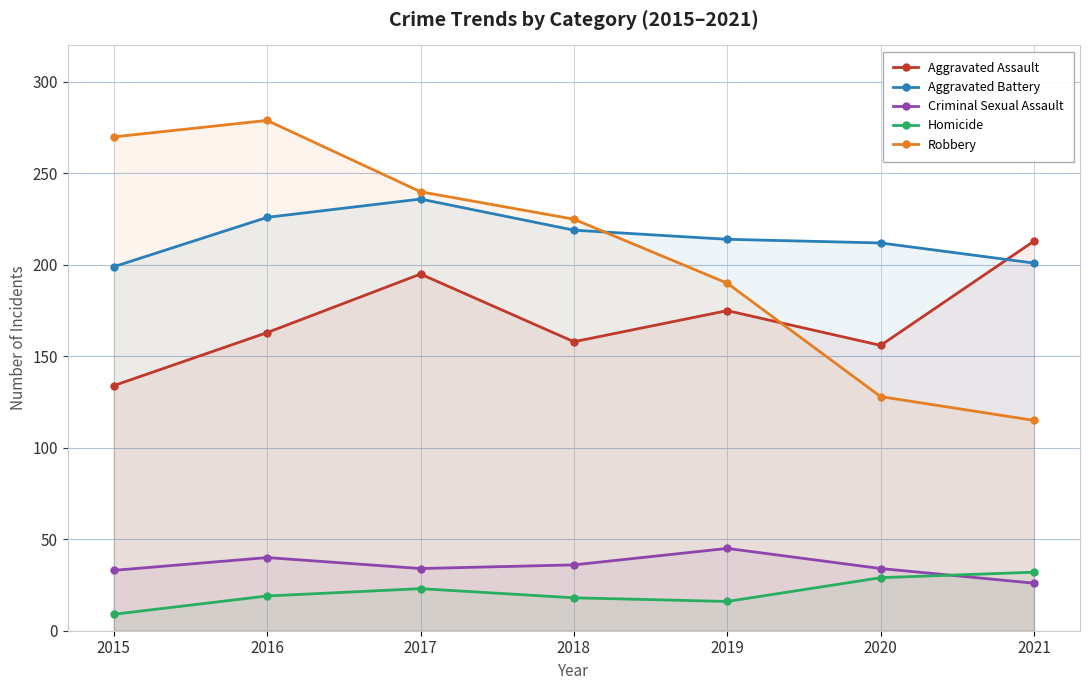

How many values in the Criminal Sexual Assault series are below 34?

2